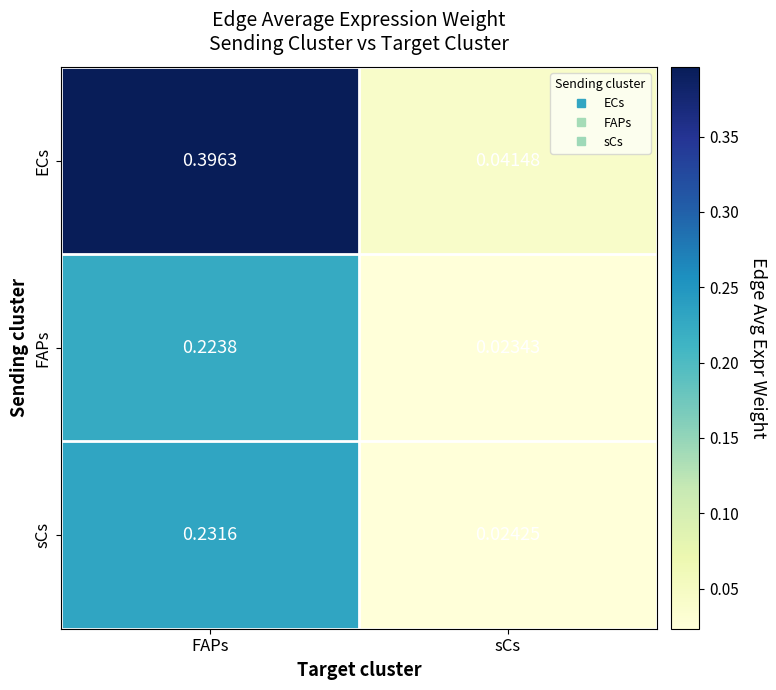

Which category has the highest value in the FAPs series?

FAPs